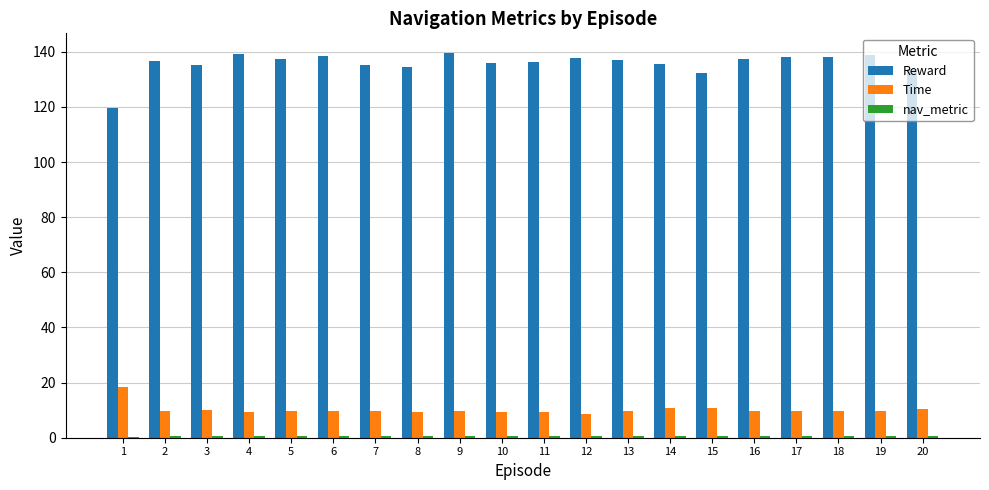

What is the sum of all Time values?

203.0